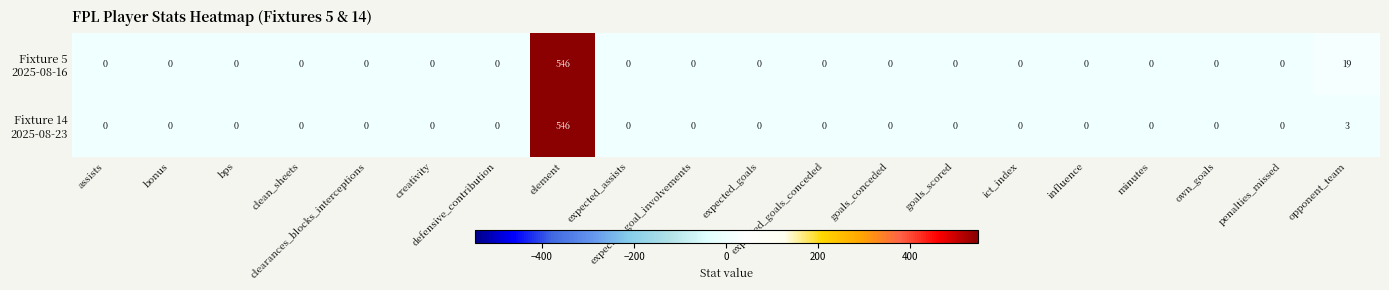

What is the maximum value shown in the chart?

546